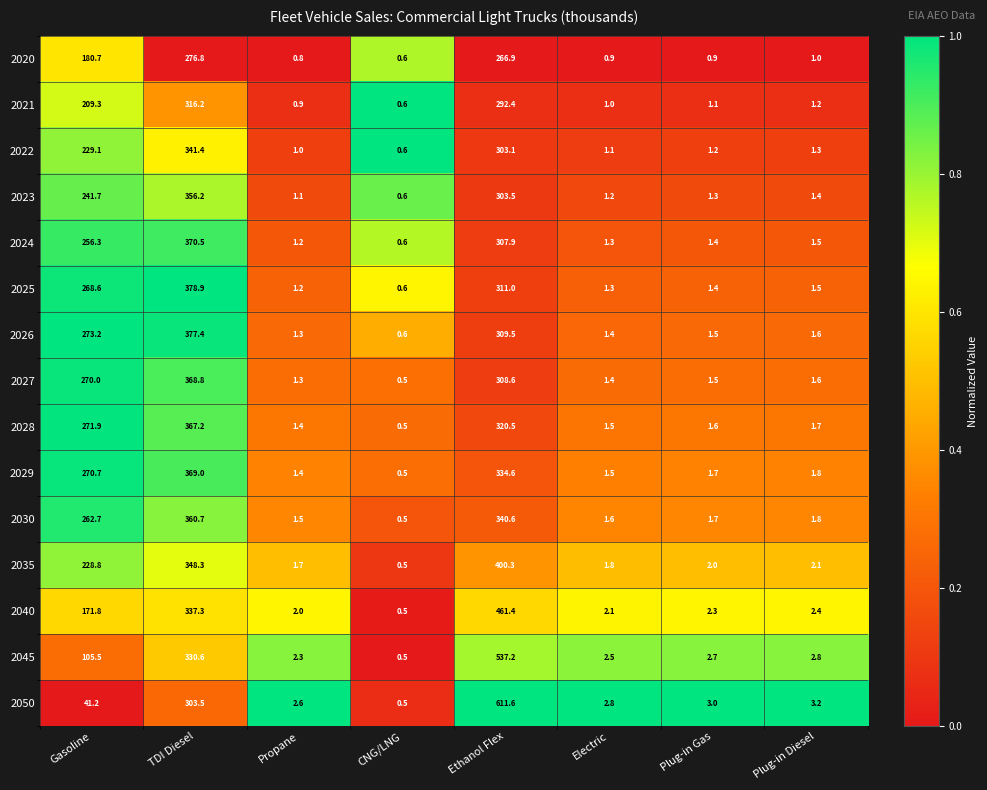

At which label is 2027 closest to 184?

Gasoline